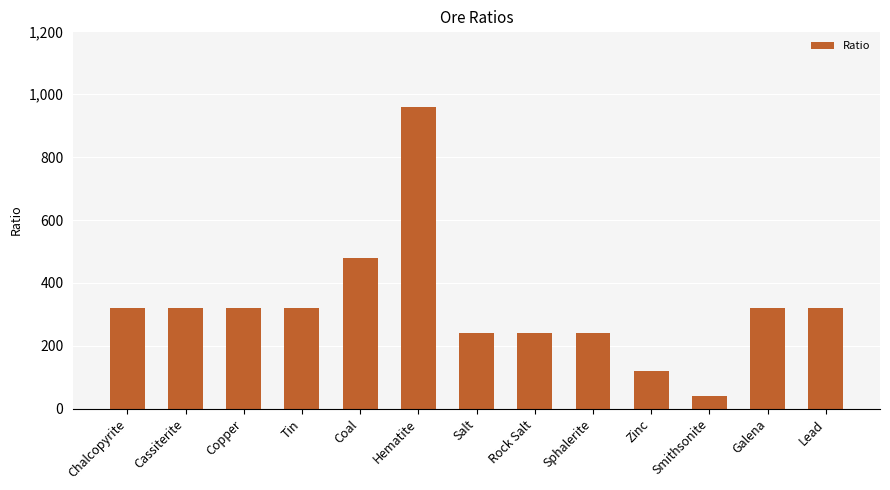

What is the sum of all values?

4240